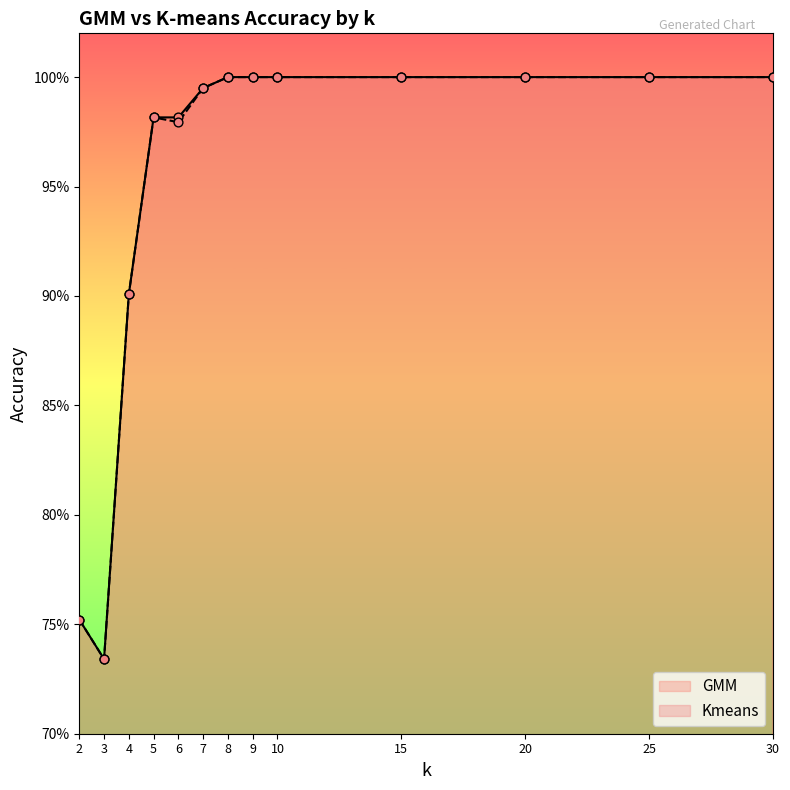

At how many categories does at least one series exceed 0?

13